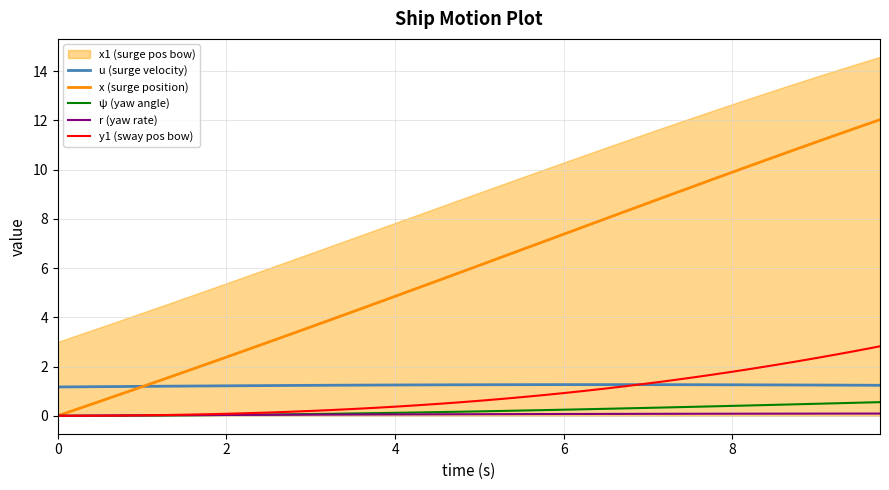

True or false: y1 (sway pos bow) and x (surge position) intersect in this chart.

False